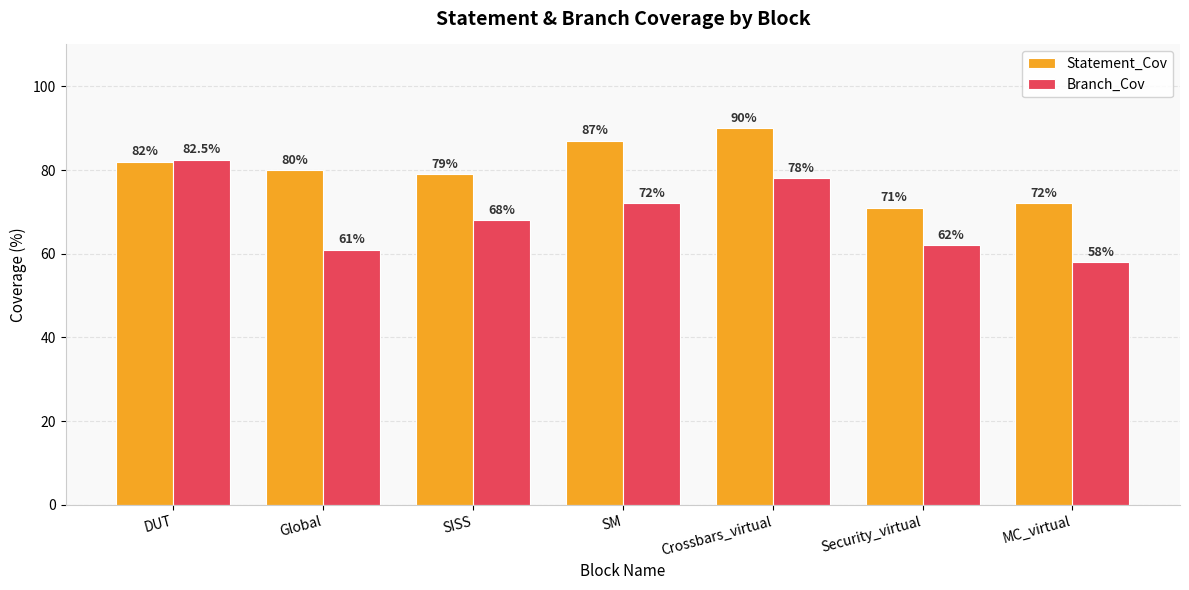

Reading right to left, extract all data points from this chart.

Statement_Cov: 72.0	71.0	90.0	87.0	79.0	80.0	82.0
Branch_Cov: 58.0	62.0	78.0	72.0	68.0	61.0	82.5